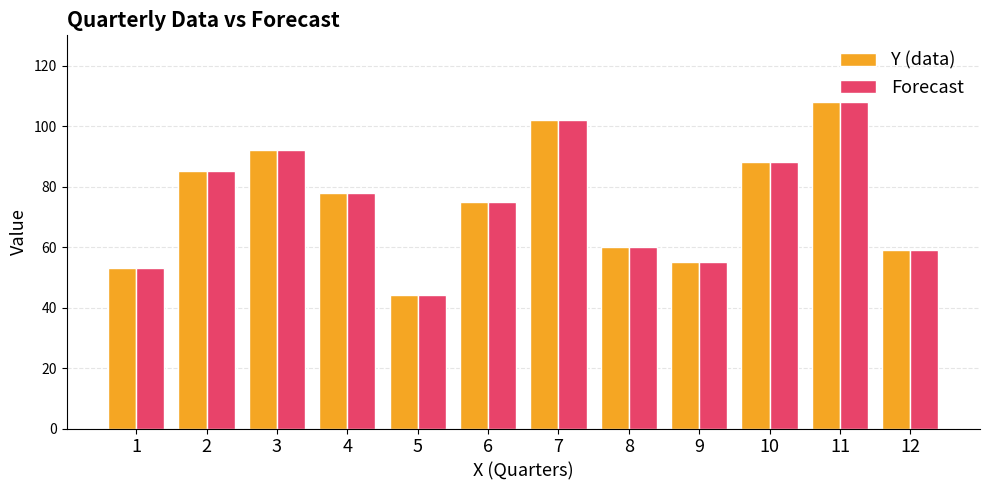

Reading left to right, list all the values displayed in this chart.

Y (data): 1=53	2=85	3=92	4=78	5=44	6=75	7=102	8=60	9=55	10=88	11=108	12=59
Forecast: 1=53	2=85	3=92	4=78	5=44	6=75	7=102	8=60	9=55	10=88	11=108	12=59